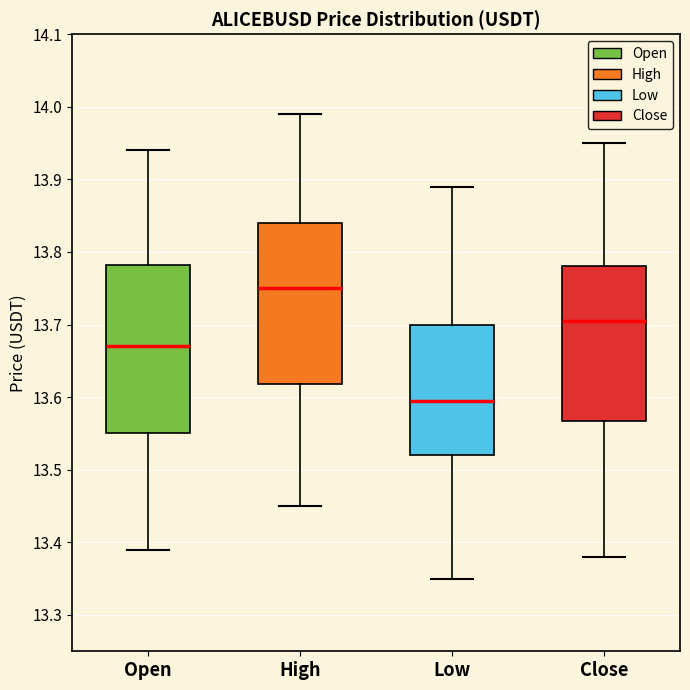

Reading left to right, transcribe this box plot: for each box, give where its median line is, the range the box spans, and where its two whiskers end, as read against the y-axis. The values are not printed on the chart, so give them approximately, as read against the axis.

Open: median 13.67, box 13.55 to 13.78, whiskers 13.39 to 13.94
High: median 13.75, box 13.62 to 13.84, whiskers 13.45 to 13.99
Low: median 13.60, box 13.52 to 13.70, whiskers 13.35 to 13.89
Close: median 13.71, box 13.57 to 13.78, whiskers 13.38 to 13.95